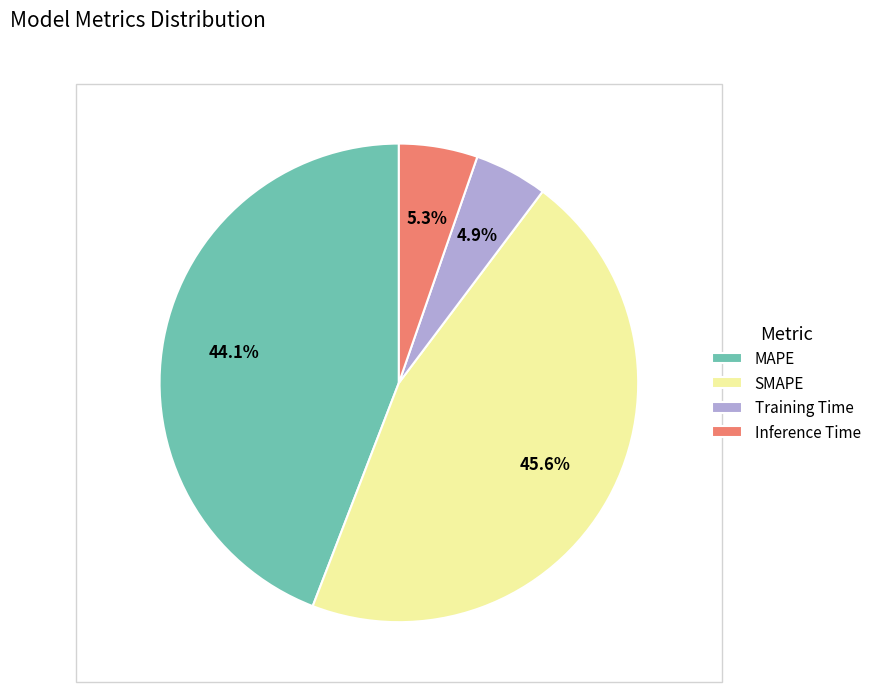

Between Inference Time and MAPE, which is larger?

MAPE